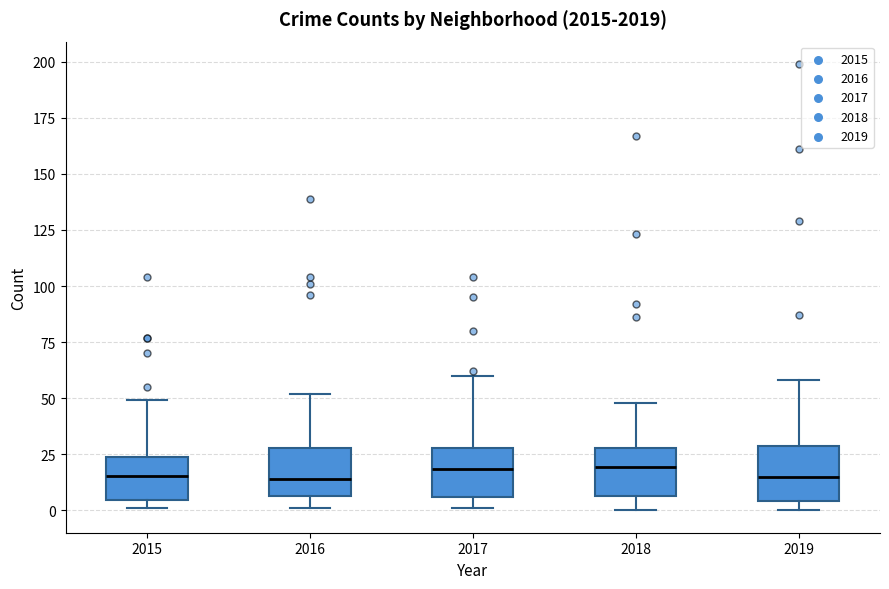

Where is the lower edge of the box at x = 2017 on the y-axis? The values are not printed on the chart, so give them approximately, as read against the axis.

5